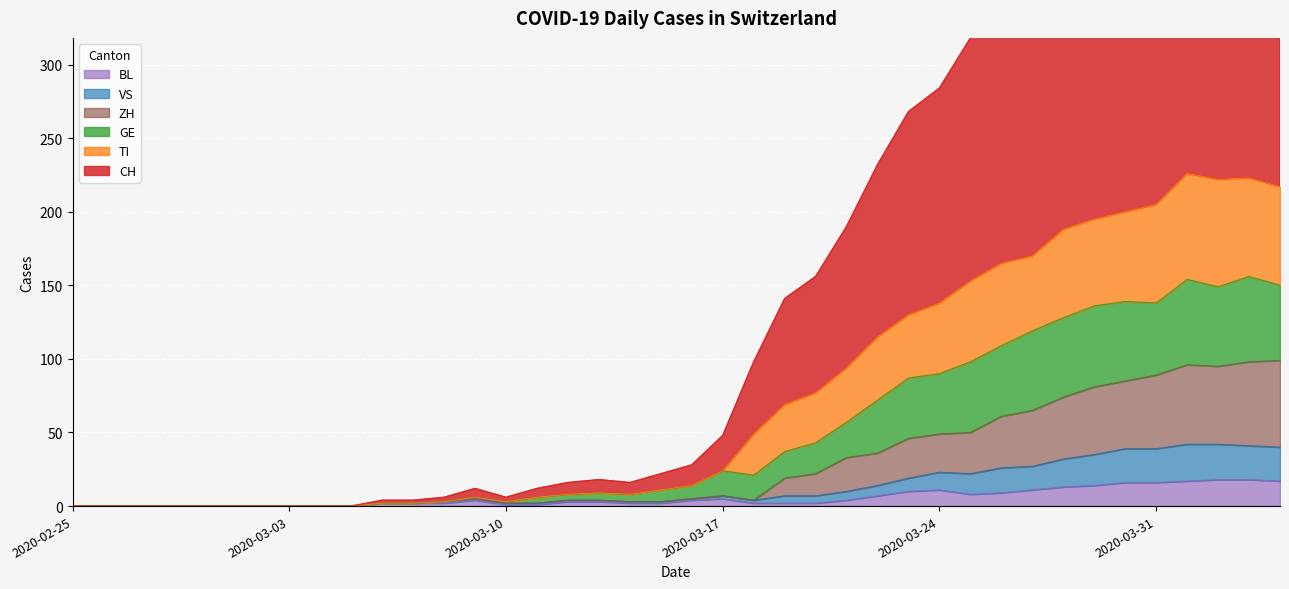

The GE series shows 2 at 2020-03-07. True or false?

True